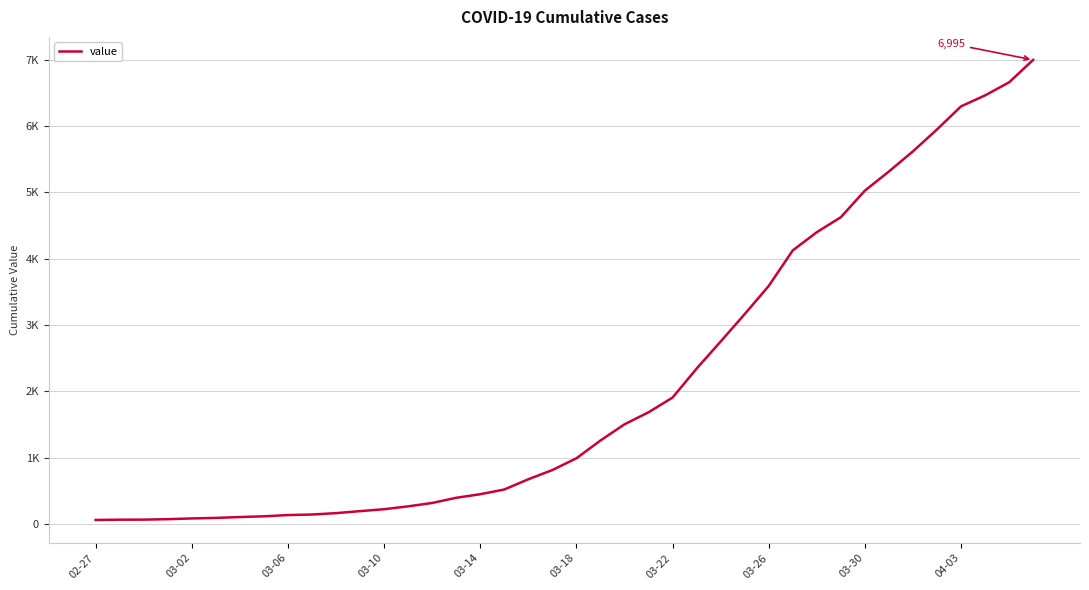

Does the chart have visible grid lines?

Yes